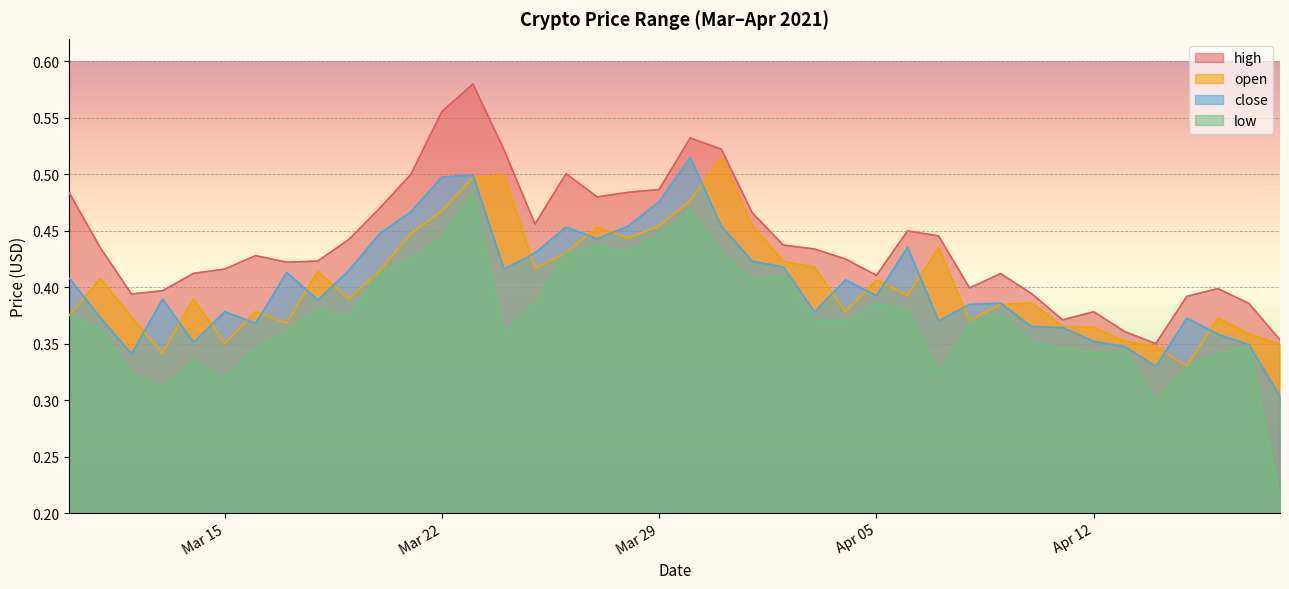

At how many categories does at least one series exceed 0?

40